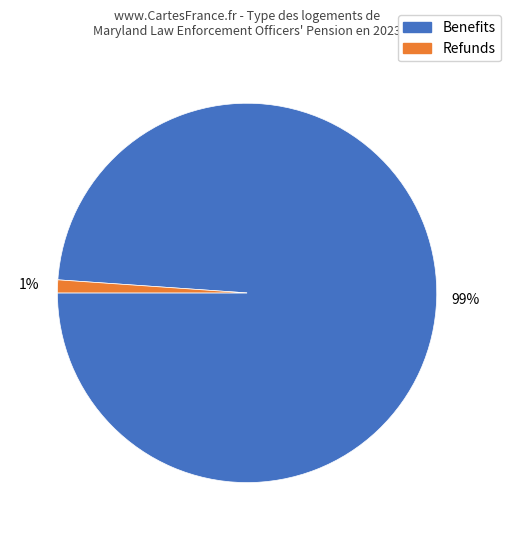

To the nearest percent, what is the difference between the largest and smallest slice percentages?

98%